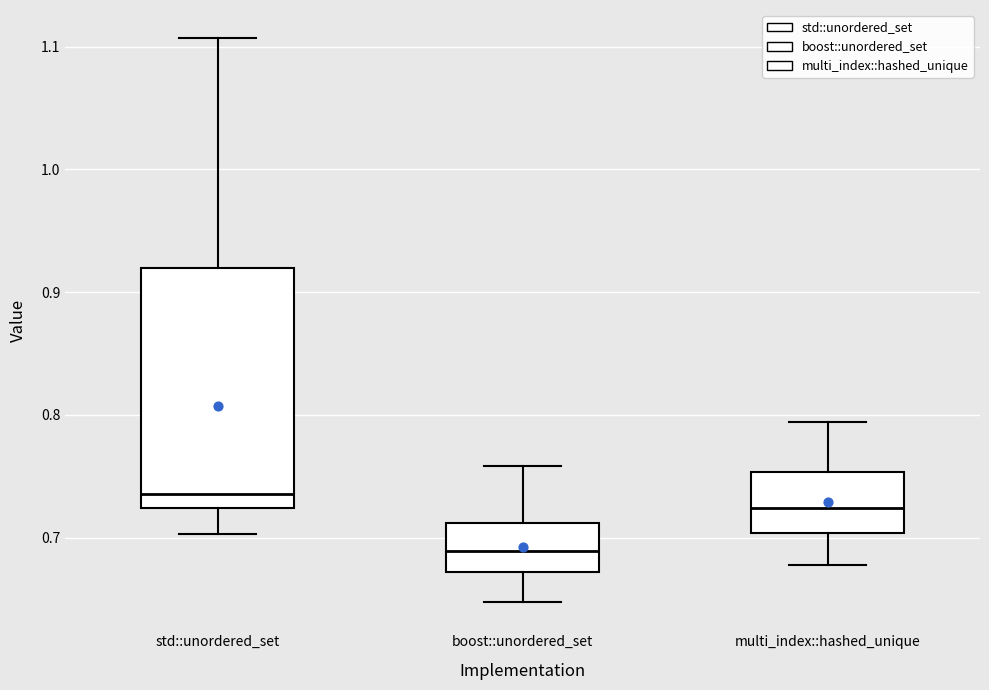

Reading left to right, read every box against the y-axis: the position of its median line, the range the box covers, and the ends of its whiskers. The values are not printed on the chart, so give them approximately, as read against the axis.

std::unordered_set: median 0.74, box 0.72 to 0.92, whiskers 0.70 to 1.11
boost::unordered_set: median 0.69, box 0.67 to 0.71, whiskers 0.65 to 0.76
multi_index::hashed_unique: median 0.72, box 0.70 to 0.75, whiskers 0.68 to 0.79